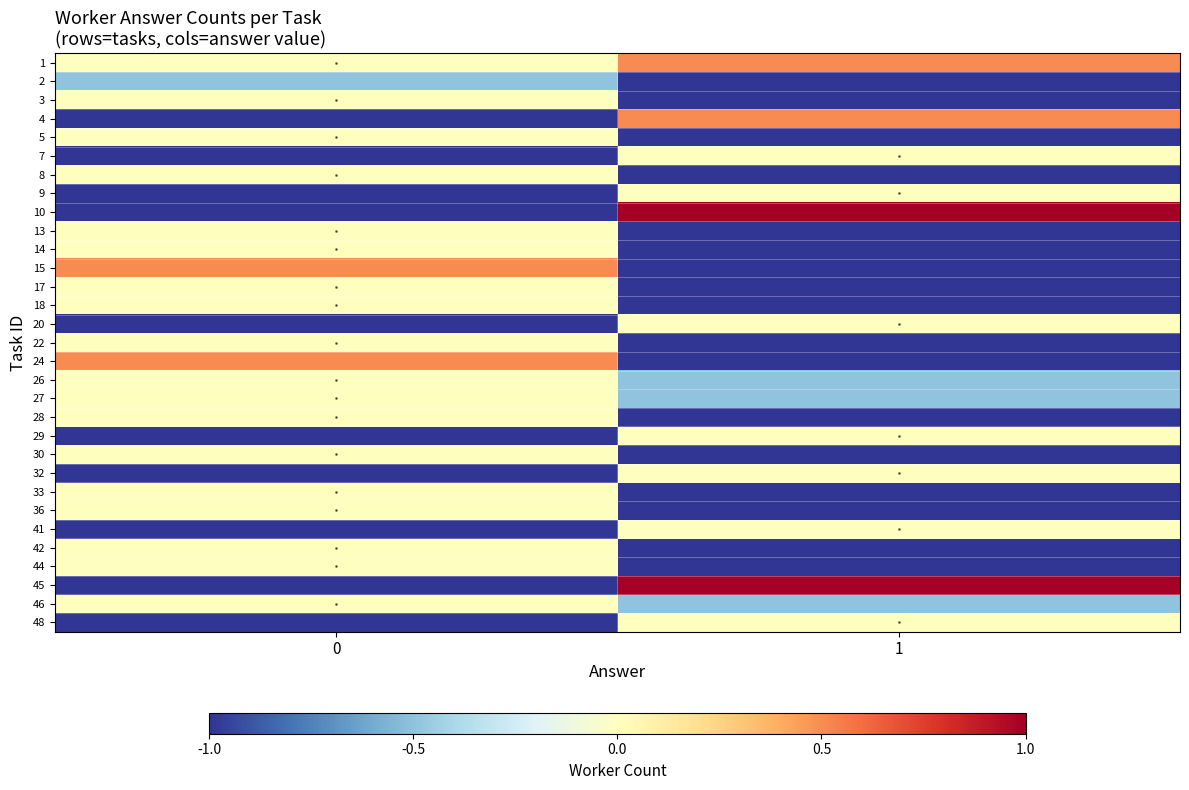

List the series in order of their peak value, highest first.

10, 45, 1, 4, 15, 24, 3, 5, 7, 8, 9, 13, 14, 17, 18, 20, 22, 26, 27, 28, 29, 30, 32, 33, 36, 41, 42, 44, 46, 48, 2